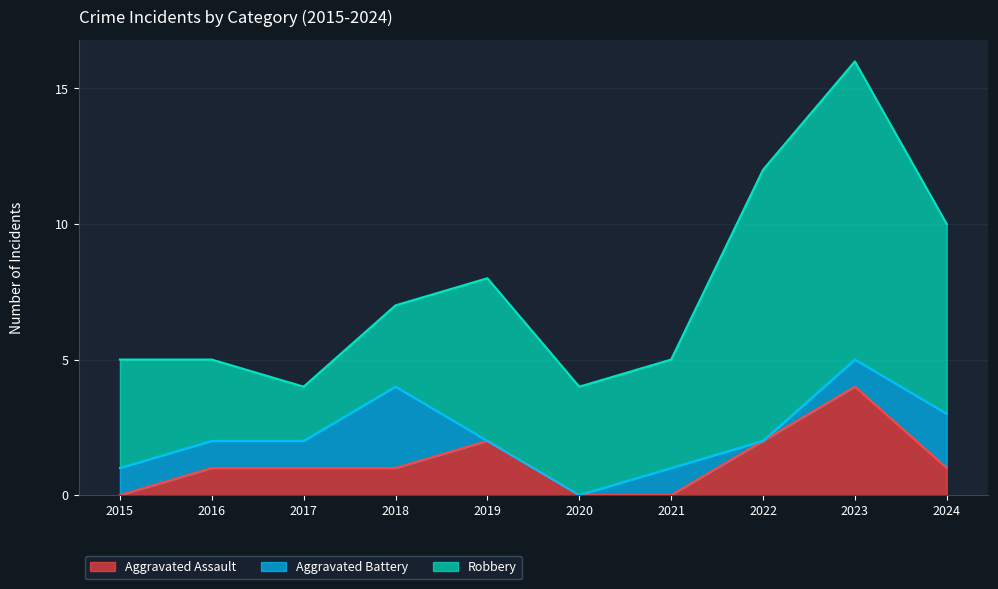

Between 2022 and 2017, which is larger?

2022